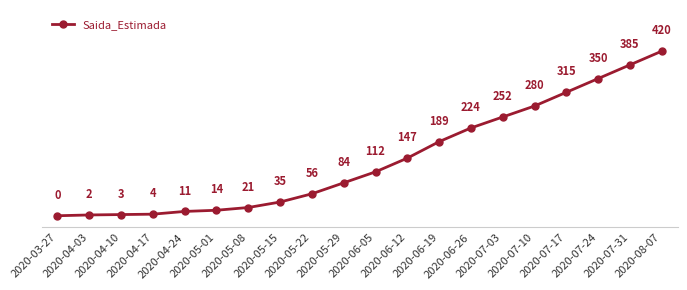

What is the sum of all values?

2904